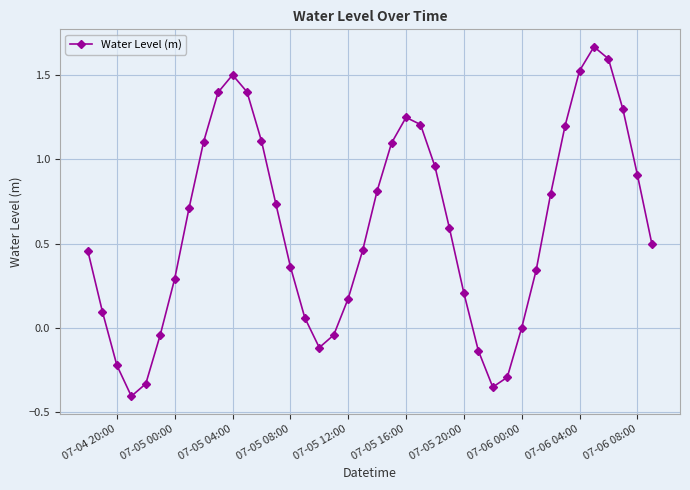

How many interior local valleys (lower than both neighbors) does the data have?

3